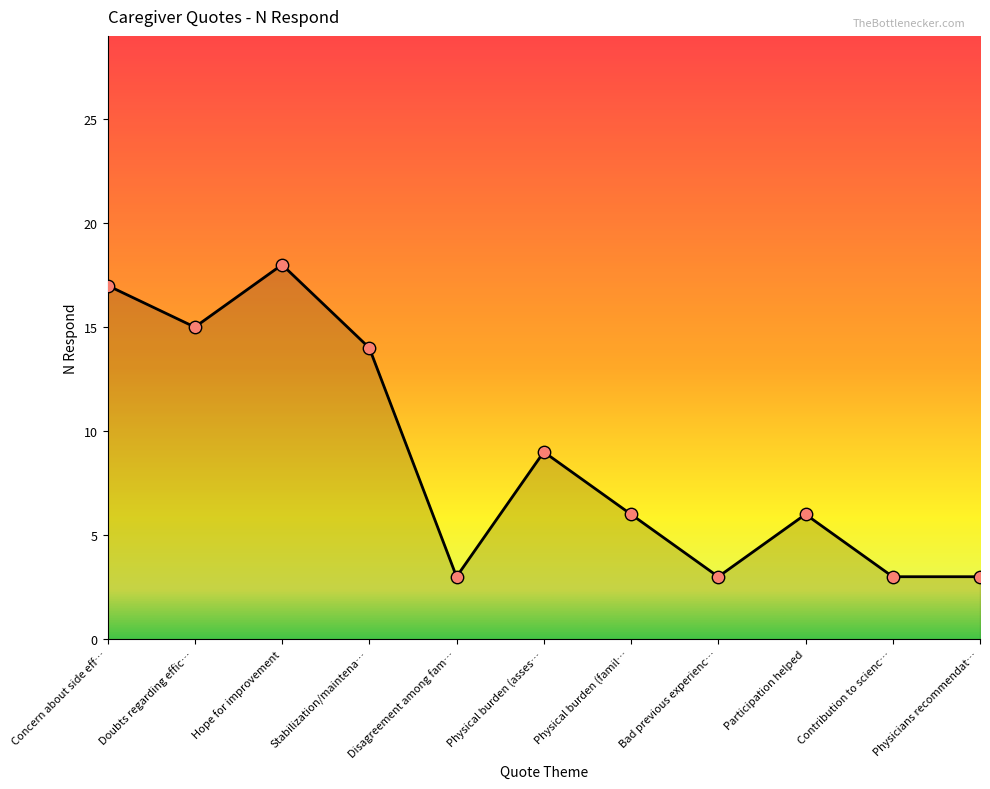

Approximately how many times larger is the value at Physicians recommendat… compared to Hope for improvement?

0.2